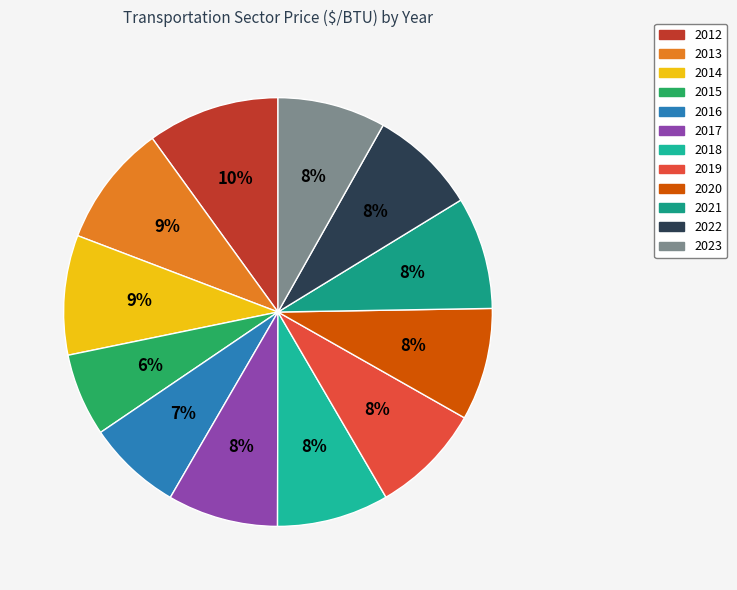

How many slices are in this pie chart?

12